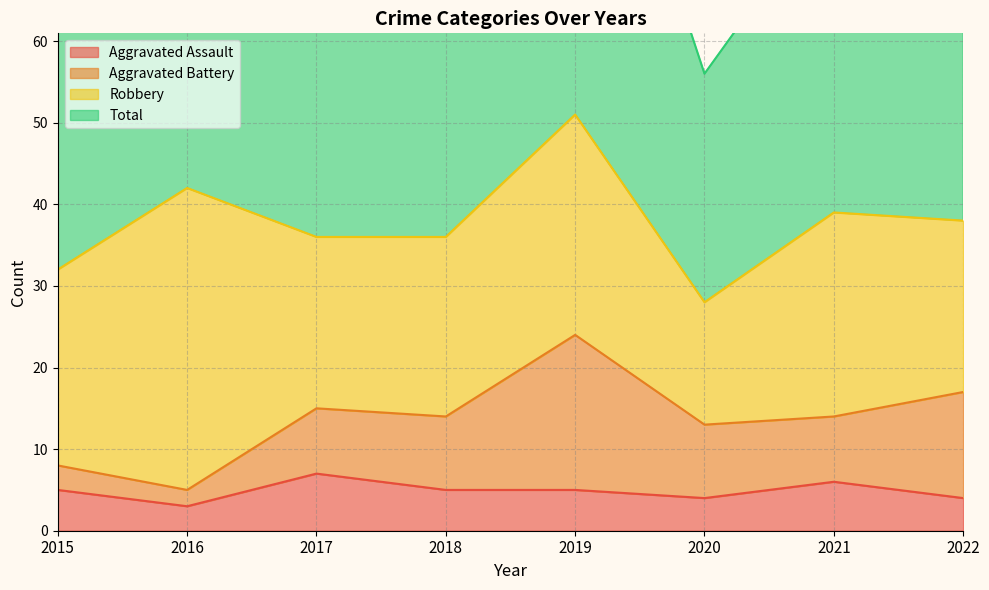

At how many categories does at least one series exceed 43?

8